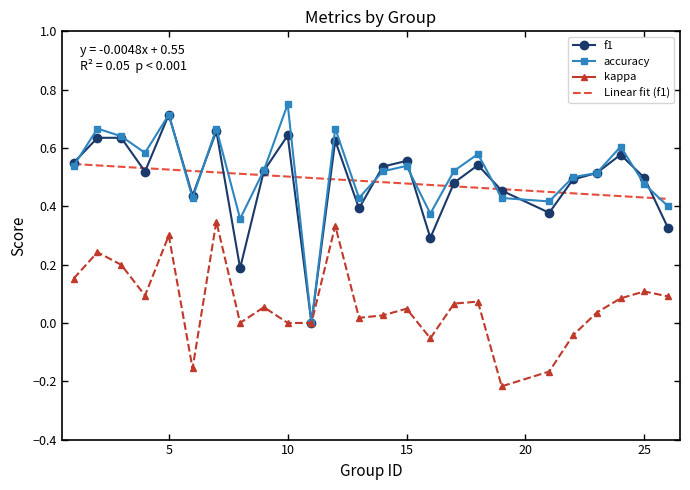

Rank the series at 6 from highest to lowest value.

f1, accuracy, kappa